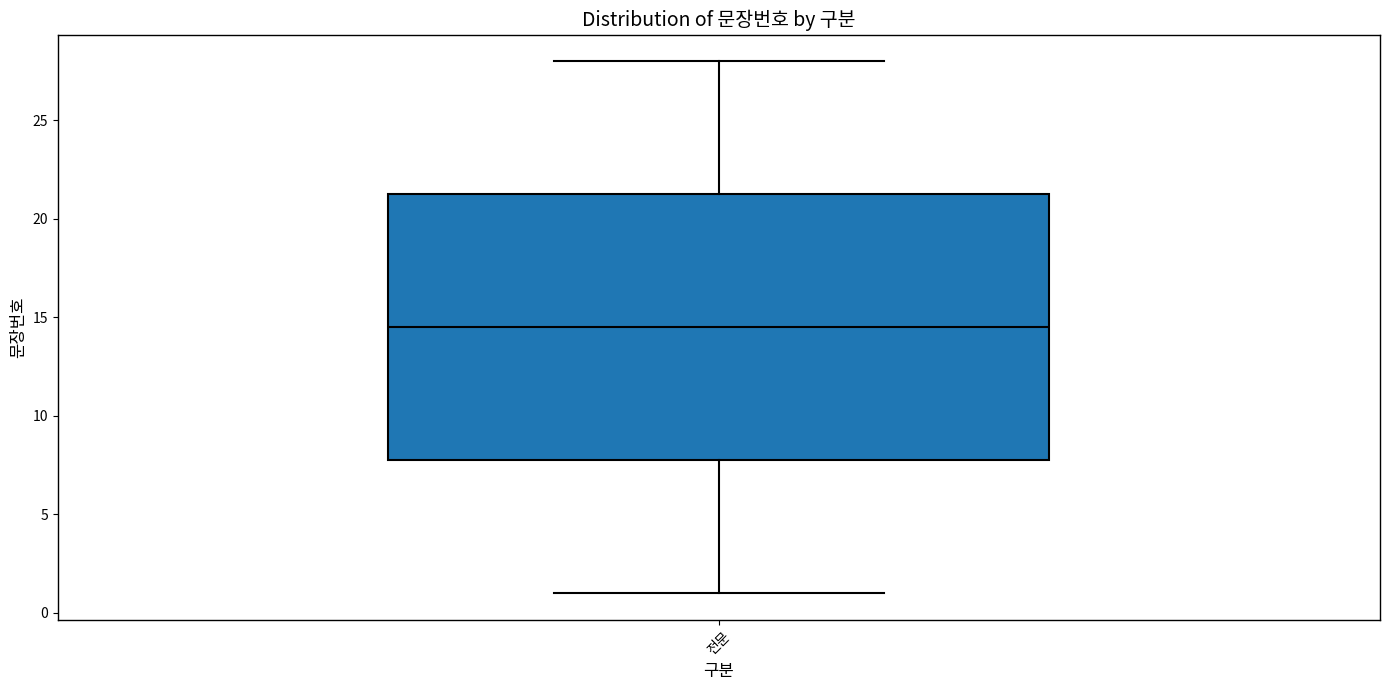

Transcribe this box plot: give where the median line is, the range the box spans, and where the two whiskers end, as read against the y-axis. The values are not printed on the chart, so give them approximately, as read against the axis.

median 14.5, box 8.0 to 21.5, whiskers 1.0 to 28.0